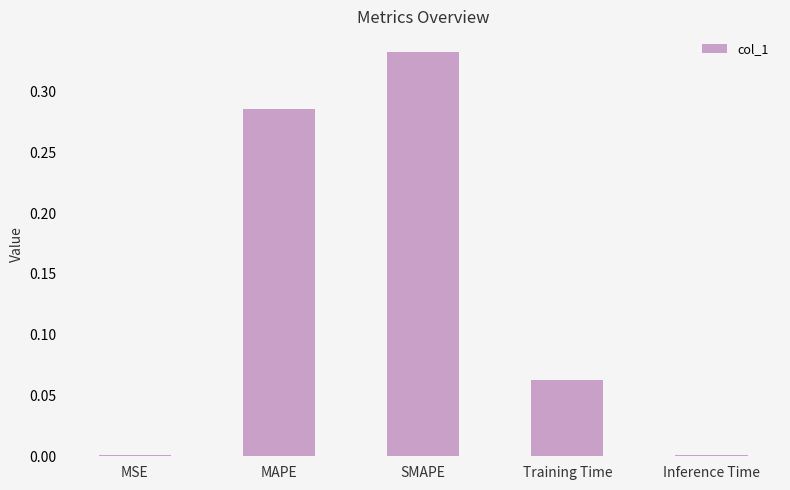

What is the label of the 4th bar from the left?

Training Time